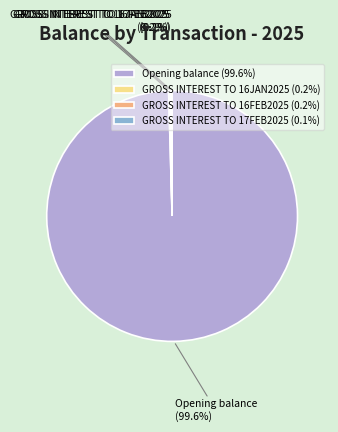

Is there a majority slice in this chart?

Yes